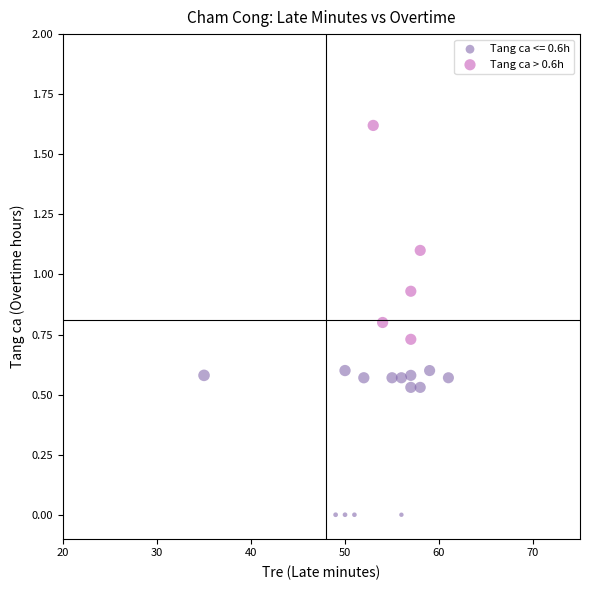

Which series reaches the maximum Y coordinate?

Tang ca > 0.6h